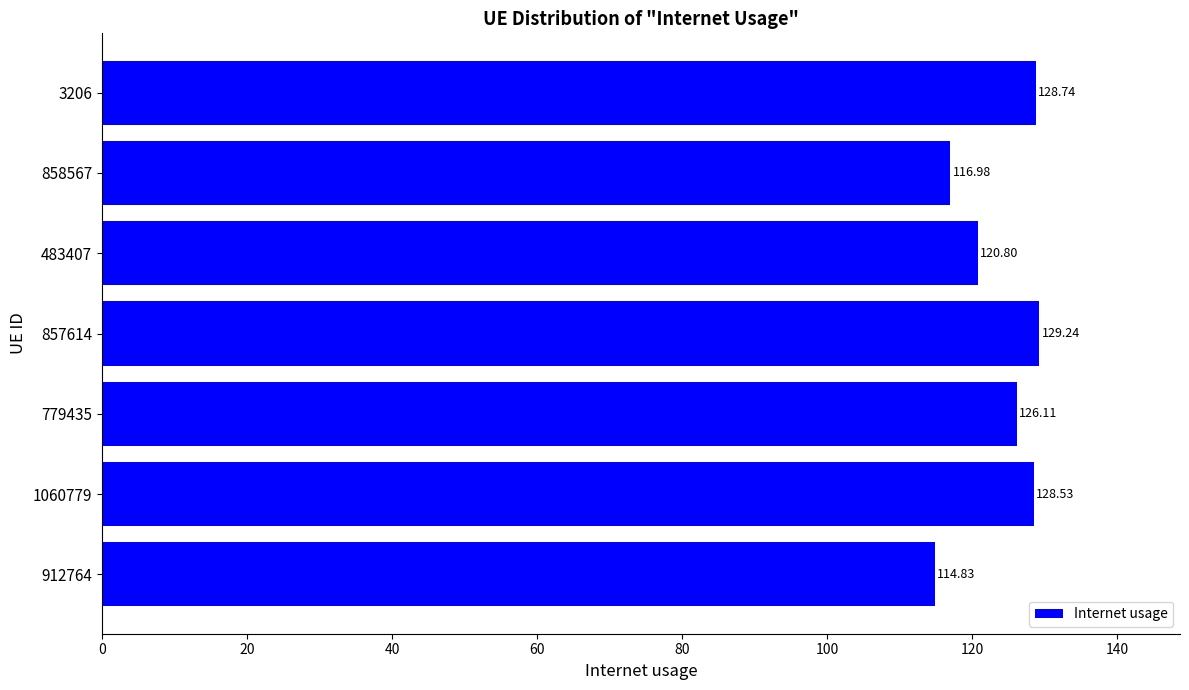

What is the difference between the maximum and minimum values?

14.4